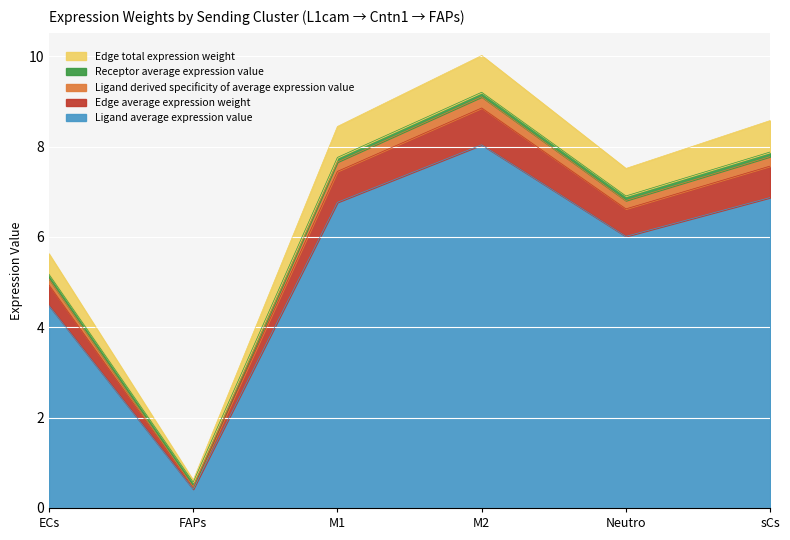

At which label does Ligand derived specificity of average expression value first exceed 7?

M1